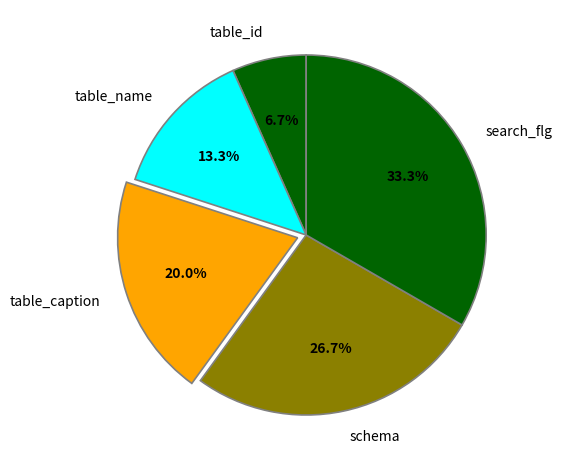

What is the ratio of the value at search_flg to the value at table_name?

2.5